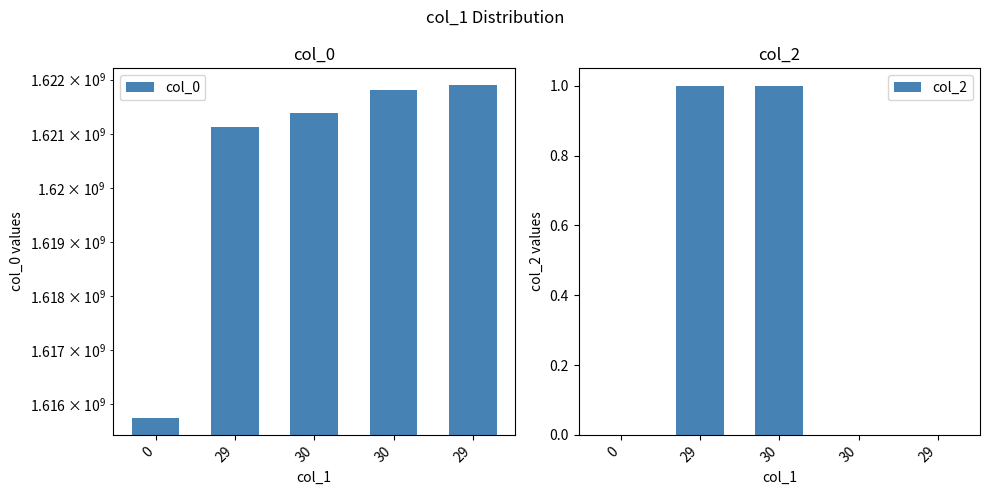

Between 30 and 29, which series saw the biggest shift?

col_0